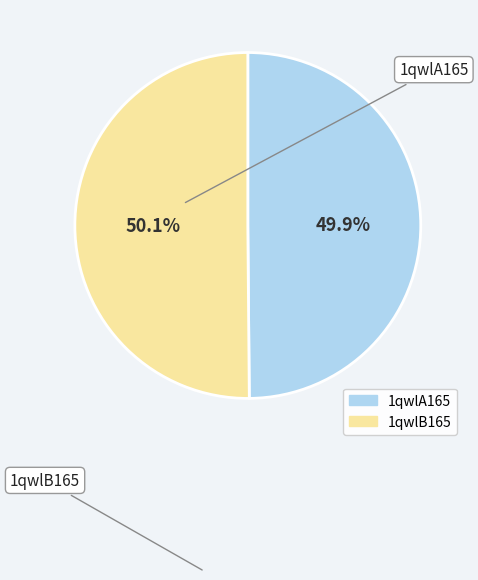

Is the sum of 1qwlB165 and 1qwlA165 greater than half?

Yes